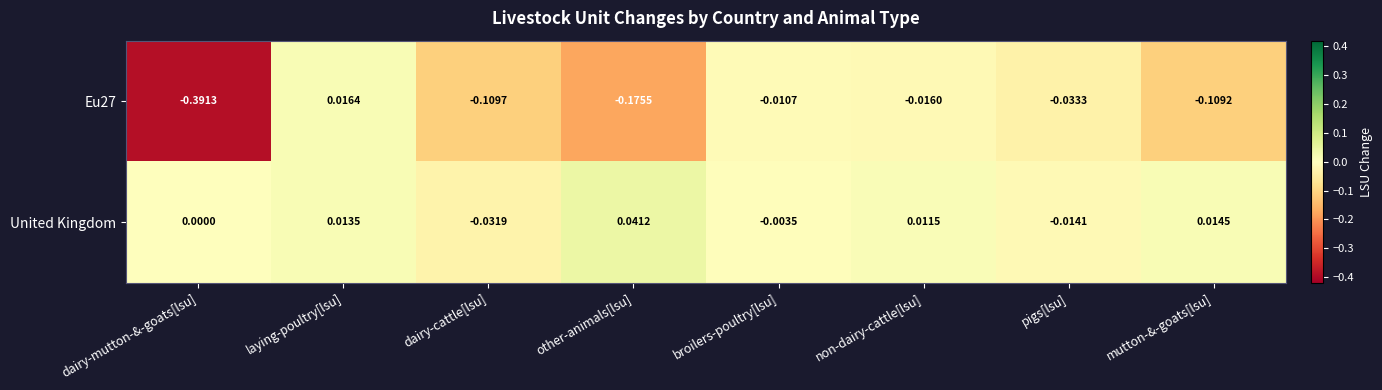

Where is Eu27 nearest to the value 0?

broilers-poultry[lsu]